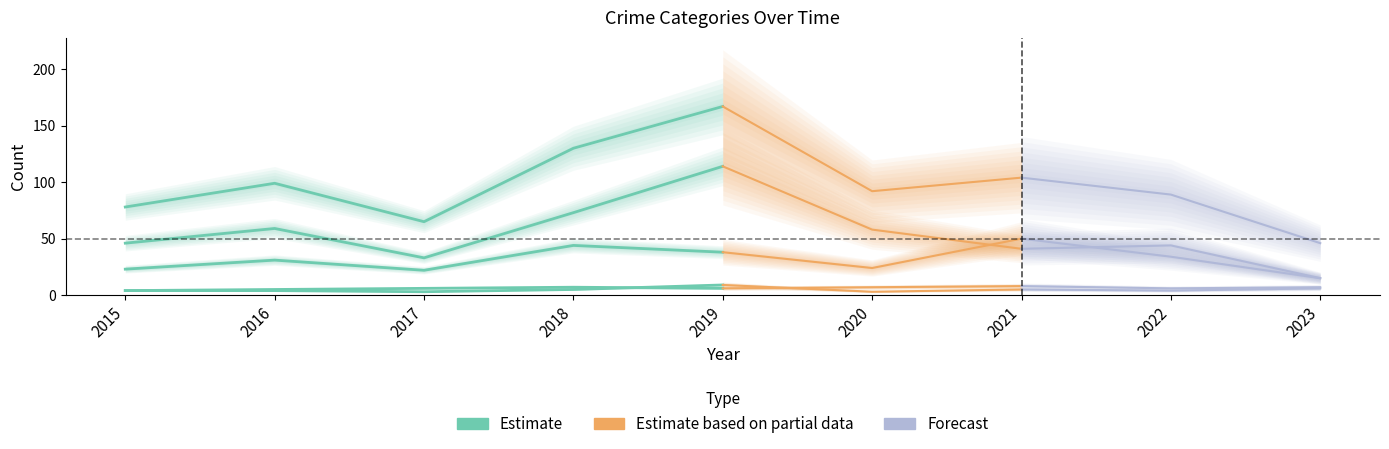

Is this an area chart (filled region under the line)?

No